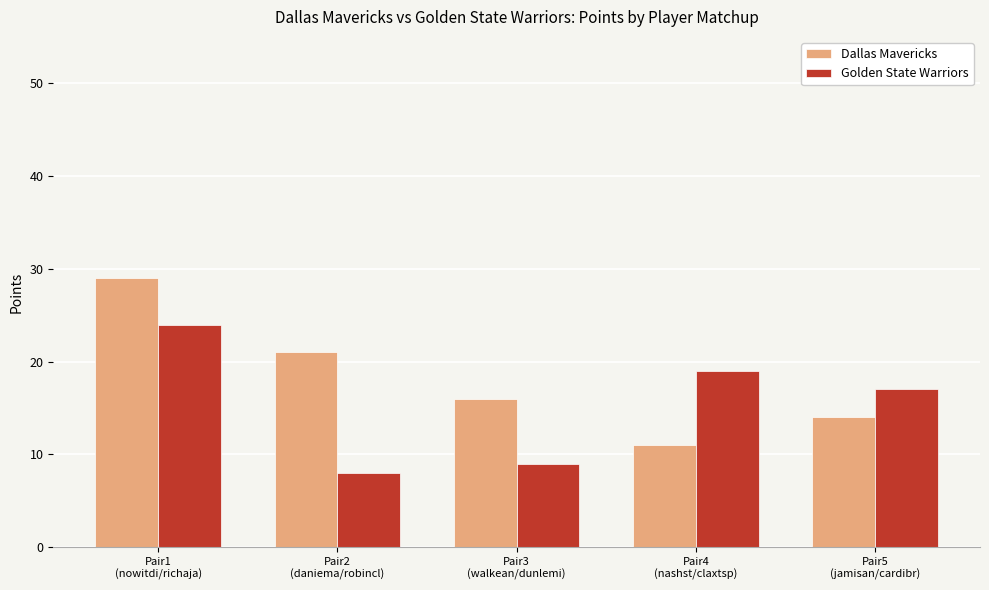

Is it true that Golden State Warriors equals 41 at Pair1
(nowitdi/richaja)?

False